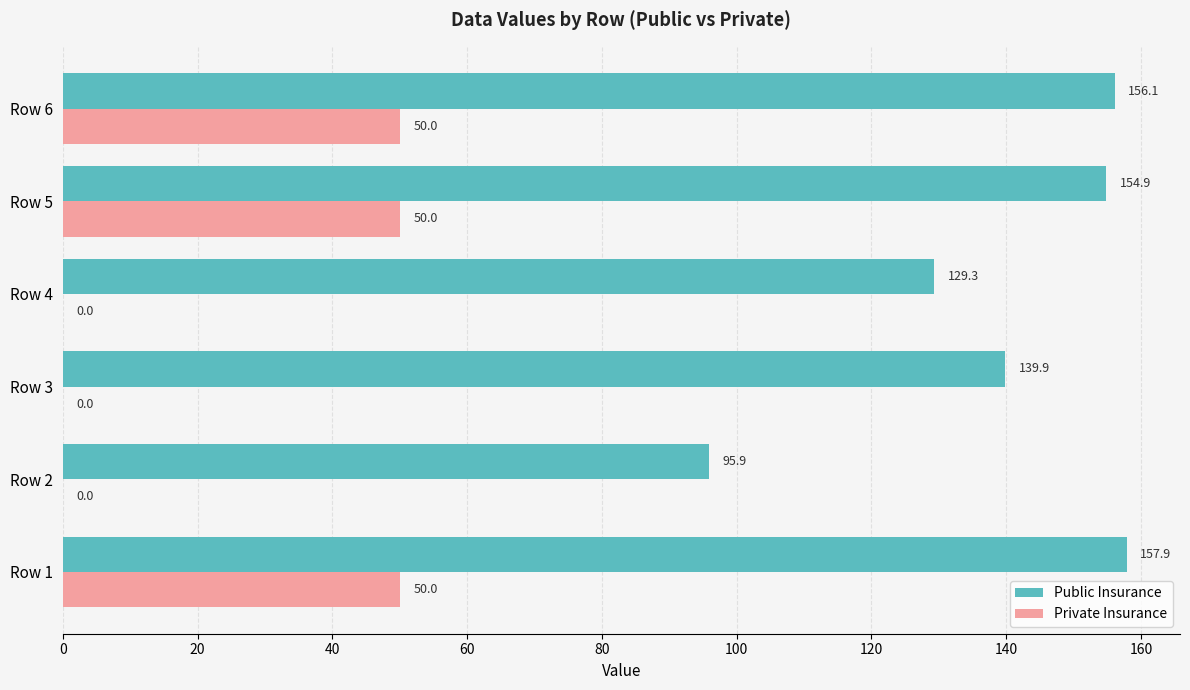

Where is Public Insurance nearest to the value 126?

Row 4